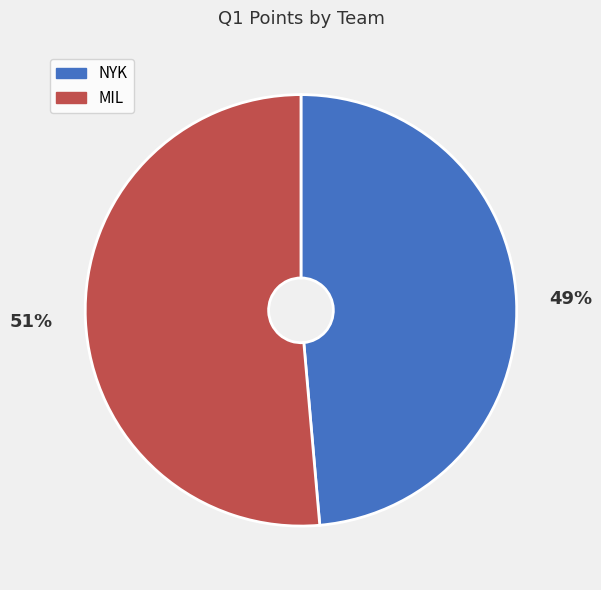

How many slices are in this pie chart?

2